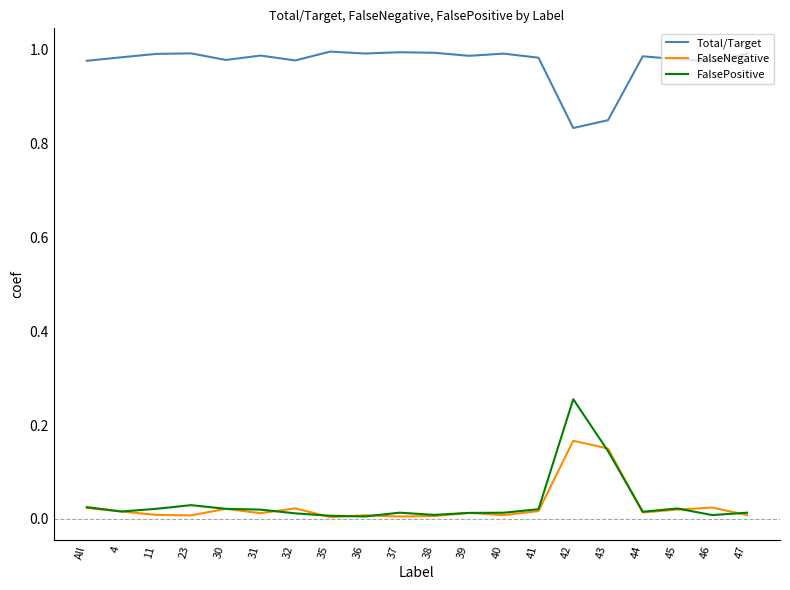

Count the number of categories in the chart.

20